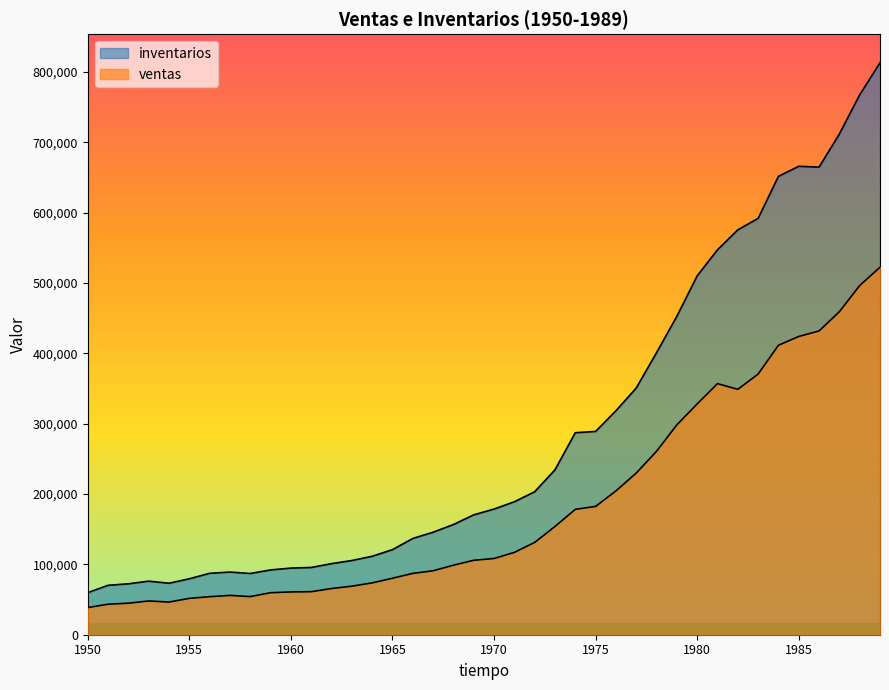

True or false: ventas has a value of 13212 at 1960.

False